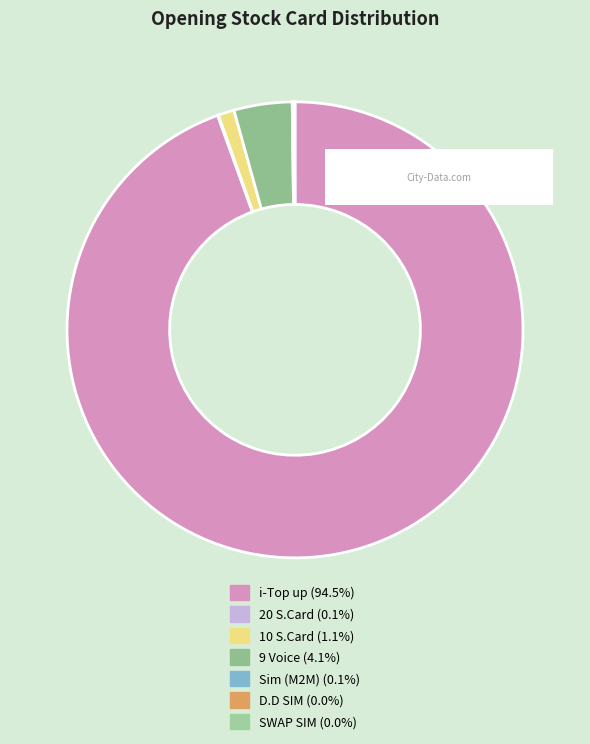

What percentage do SWAP SIM and Sim (M2M) together represent?

0.2%